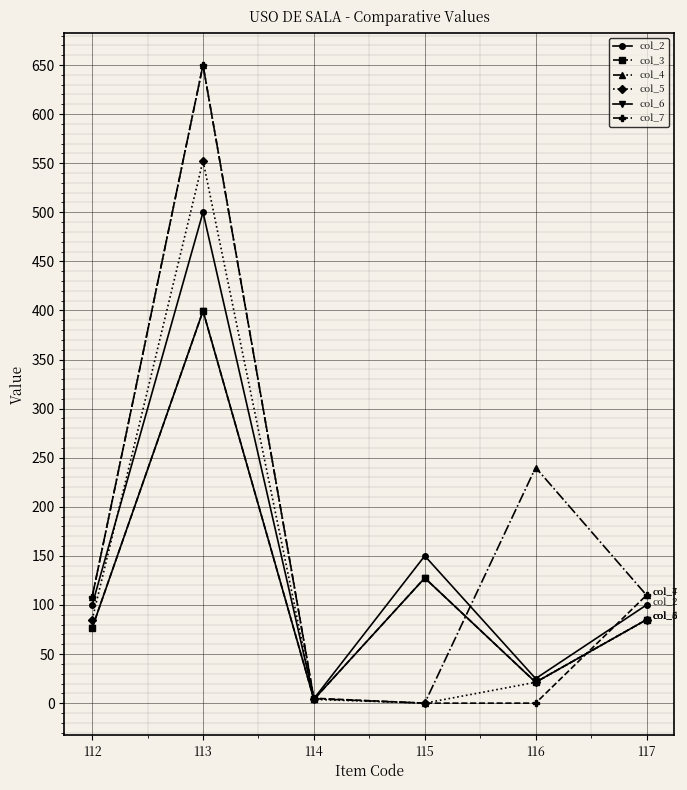

What is the value of the col_3 point at the 1st from the left?

76.5